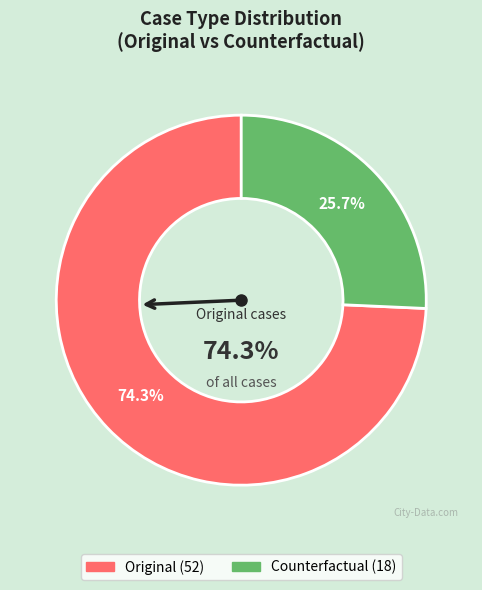

What percentage is the Counterfactual slice, to the nearest percent?

26%